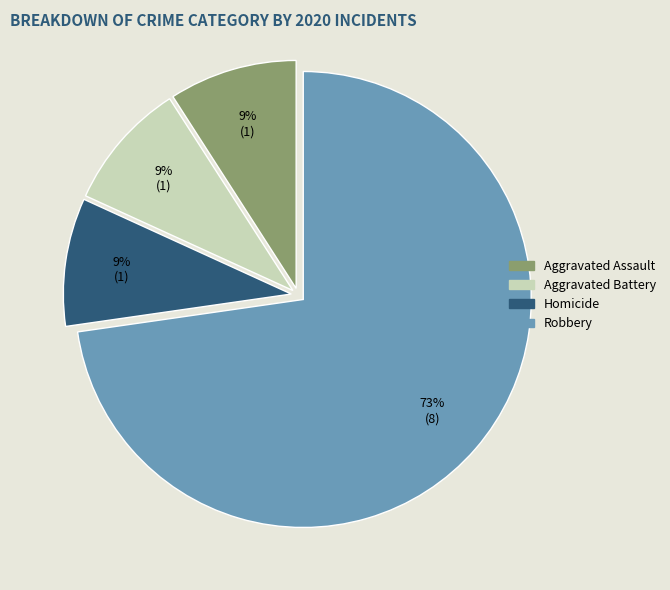

Is there any slice that represents more than half of the pie?

Yes